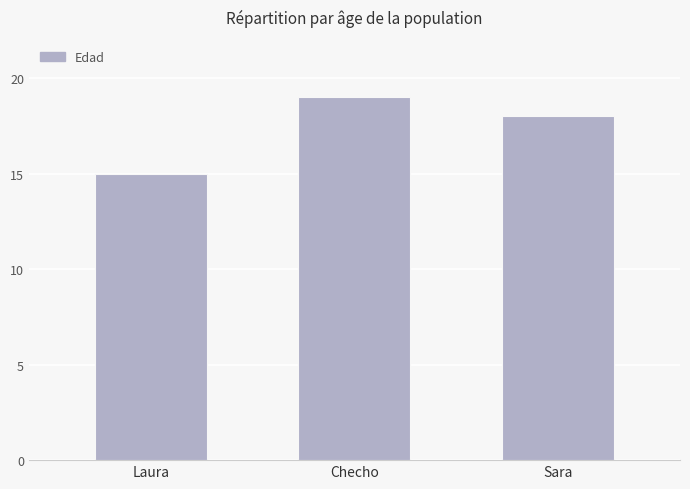

Which category has the lowest value across all series?

Laura